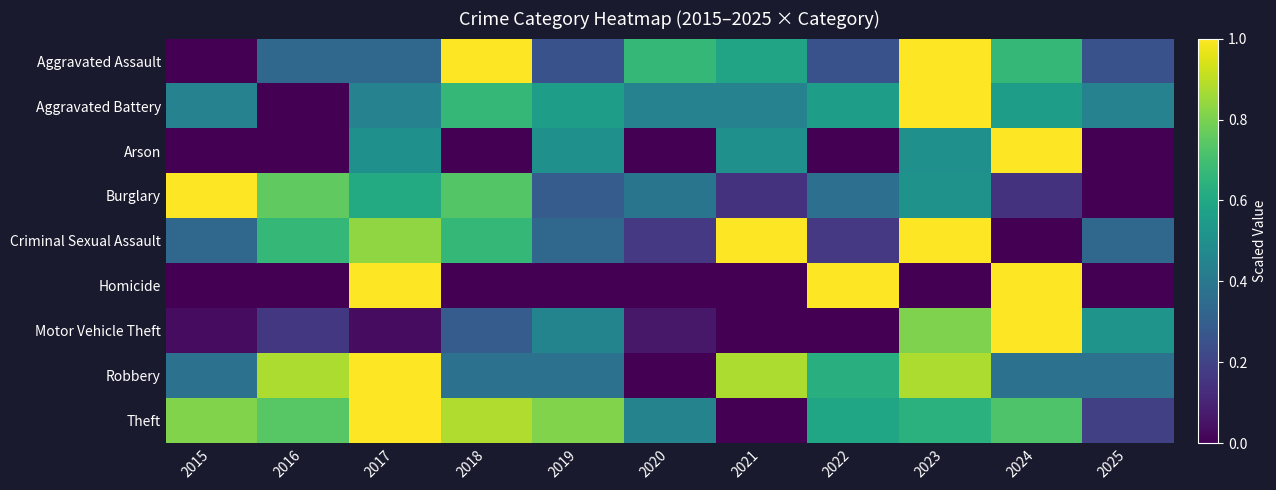

Between 2023 and 2025, which series saw the biggest shift?

Aggravated Assault